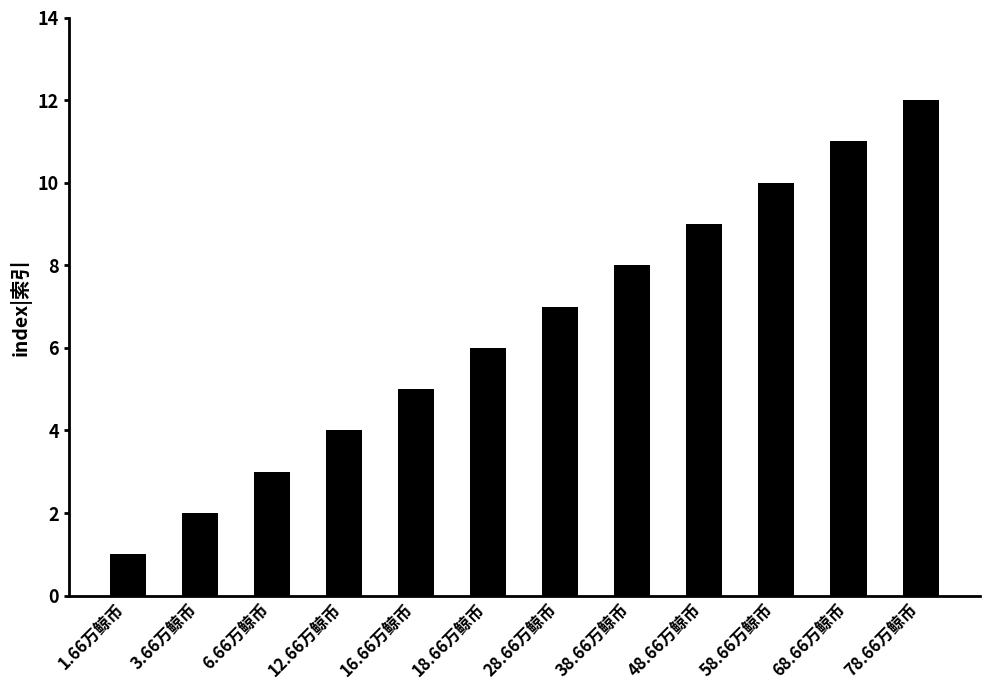

List the labels in order of value, largest first.

78.66万鲸币, 68.66万鲸币, 58.66万鲸币, 48.66万鲸币, 38.66万鲸币, 28.66万鲸币, 18.66万鲸币, 16.66万鲸币, 12.66万鲸币, 6.66万鲸币, 3.66万鲸币, 1.66万鲸币